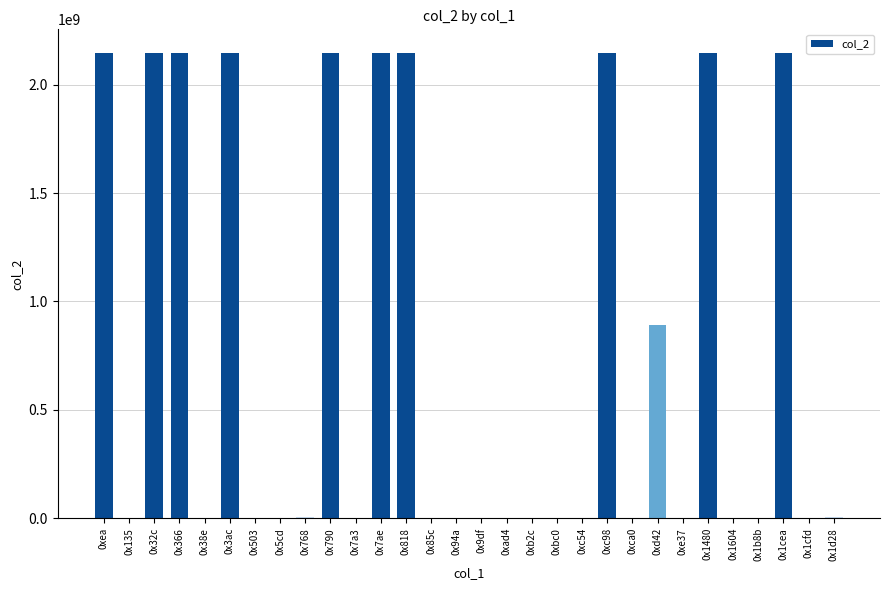

The value at 0xea is 605745878. True or false?

False